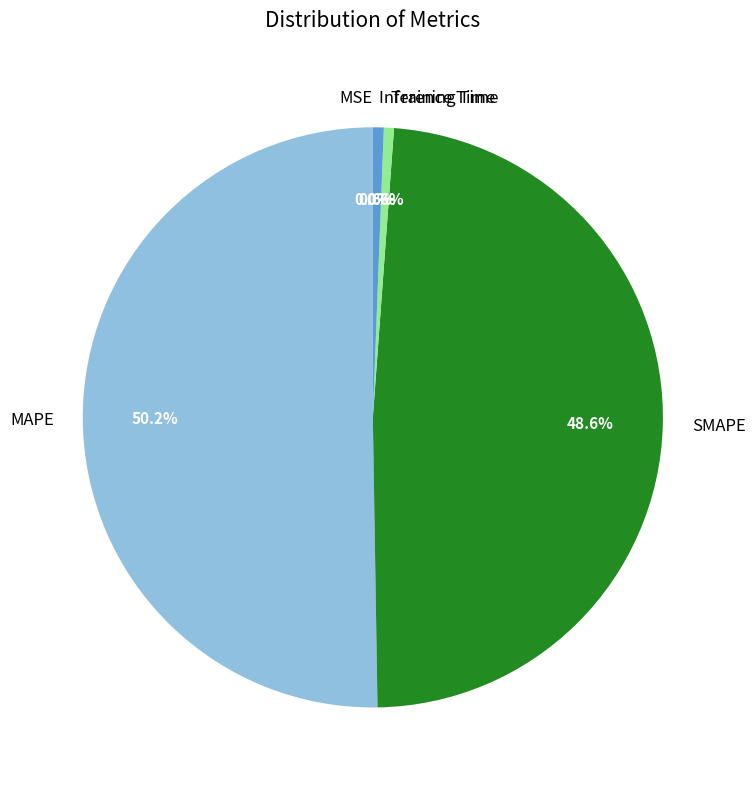

Which slice is the largest?

MAPE